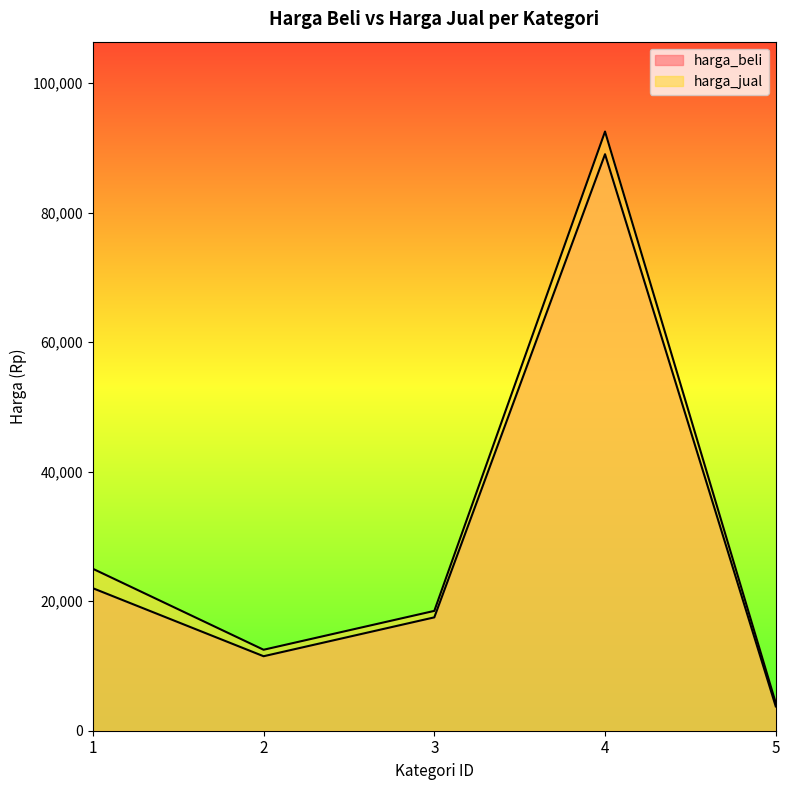

Reading left to right, transcribe all the data shown in this chart.

harga_beli: 22000	11500	17500	89000	3750
harga_jual: 25000	12500	18500	92500	4300